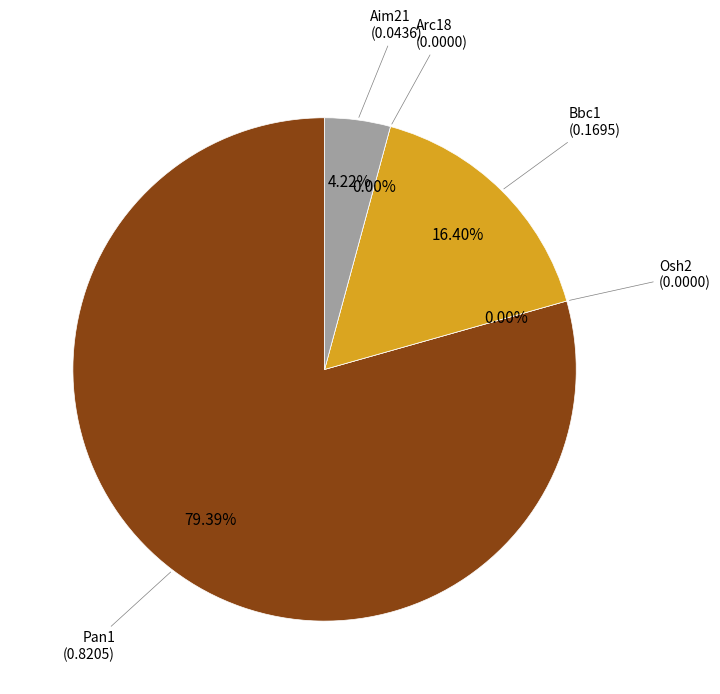

Between Arc18 and Osh2, which is larger?

Arc18